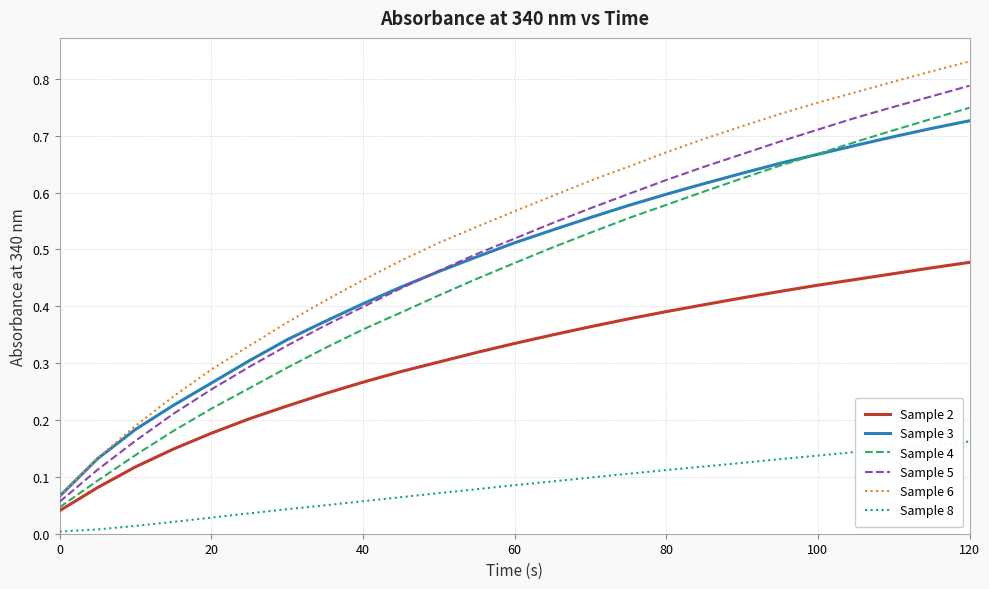

At how many categories does at least one series exceed 0?

25